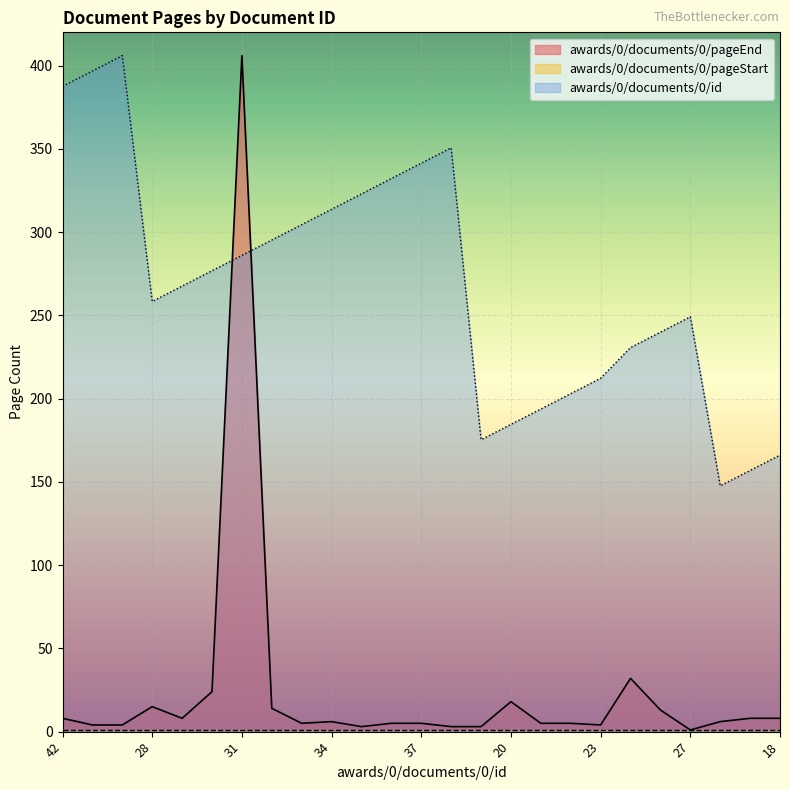

How many intersections are there between awards/0/documents/0/id and awards/0/documents/0/pageEnd?

2